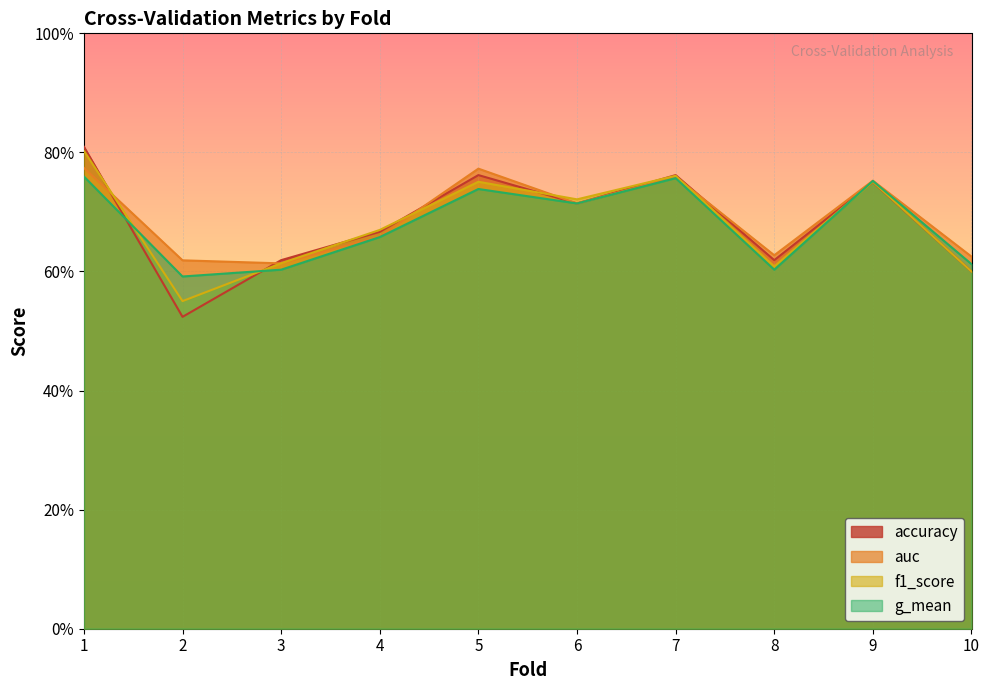

Read the accuracy value at 4.

0.7